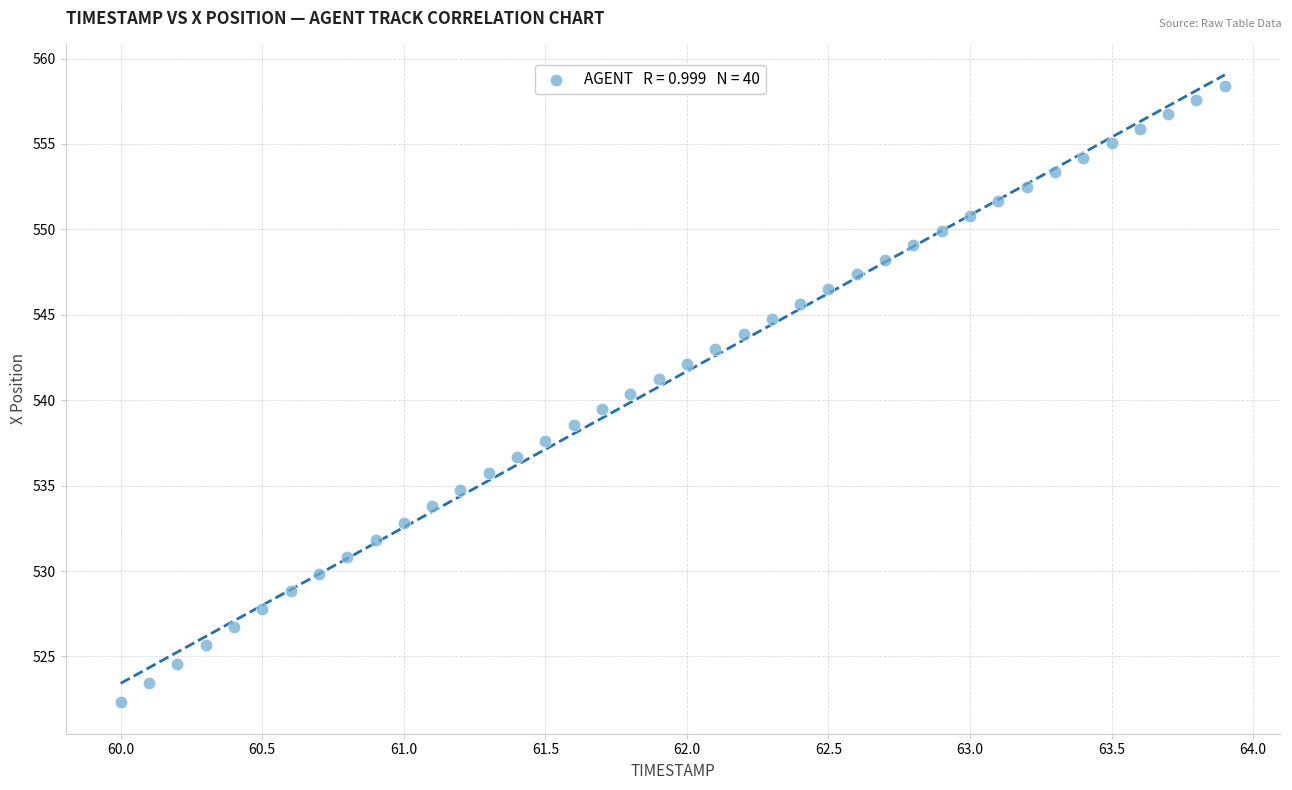

What is the range of Y values (max minus min)?

36.1